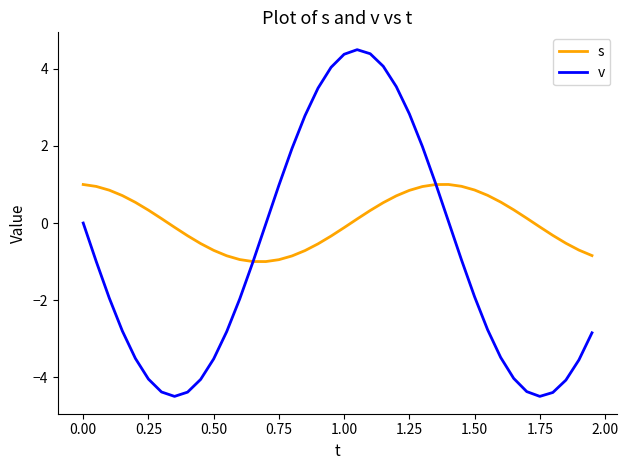

Which series has the largest range (max minus min)?

v